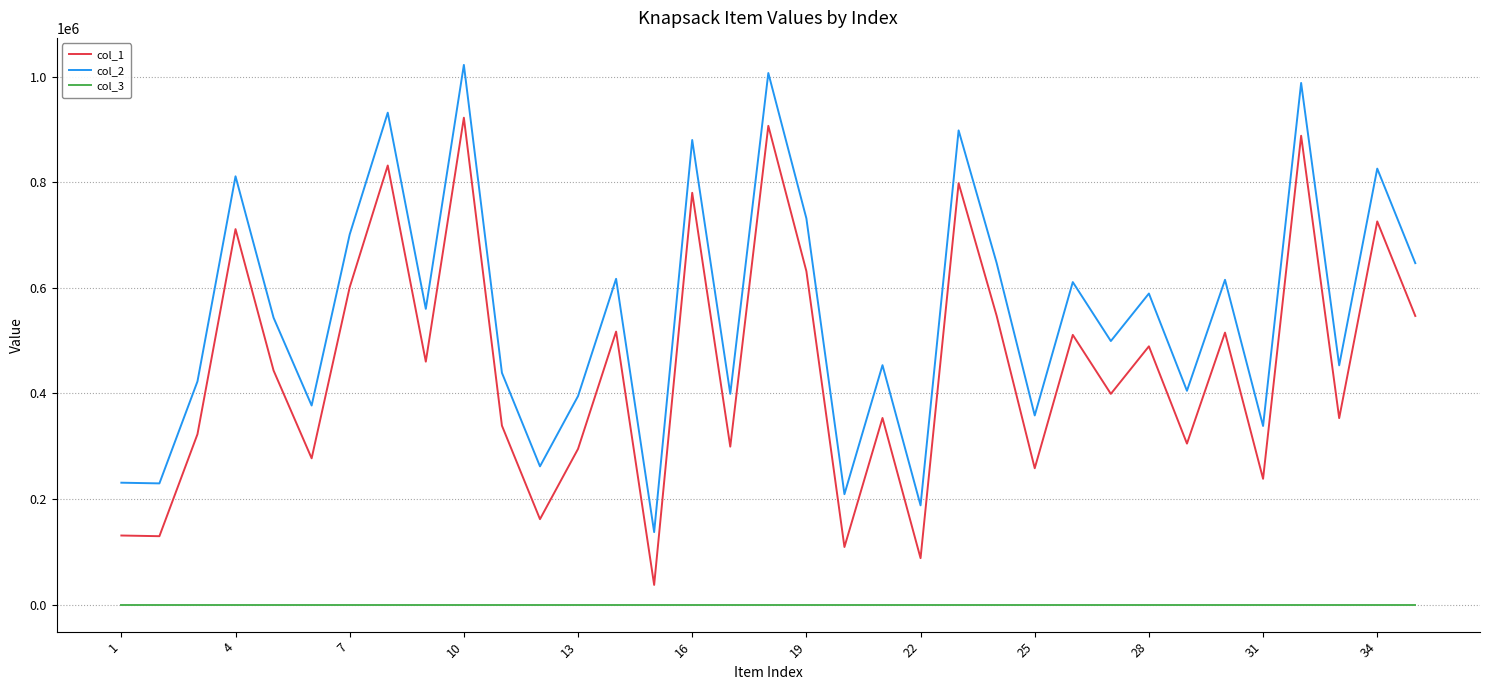

List the series in order of their overall mean, lowest first.

col_3, col_1, col_2